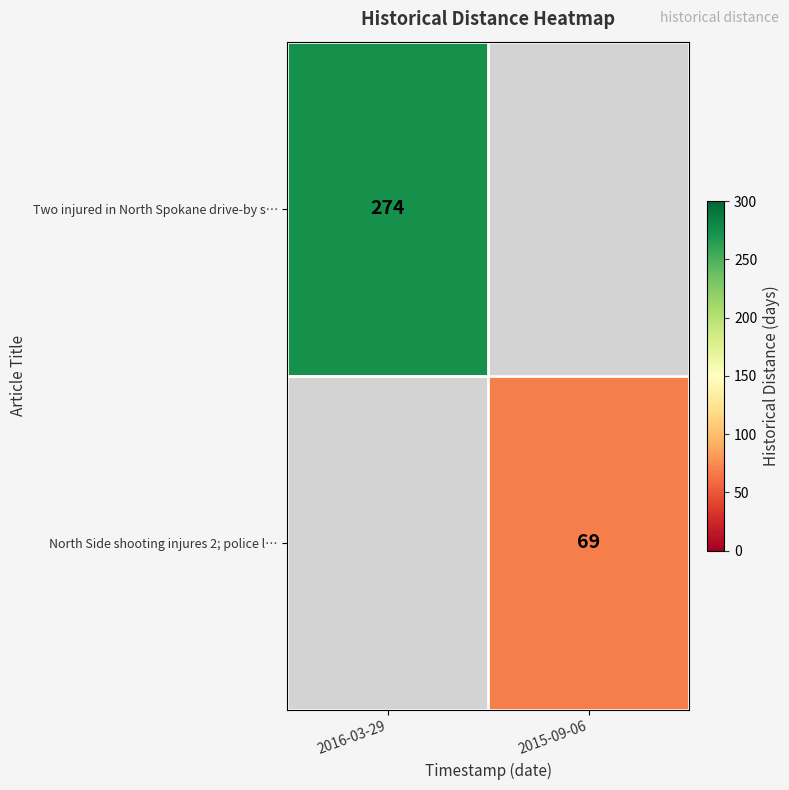

Between 2015-09-06 and 2016-03-29, which is larger?

2016-03-29